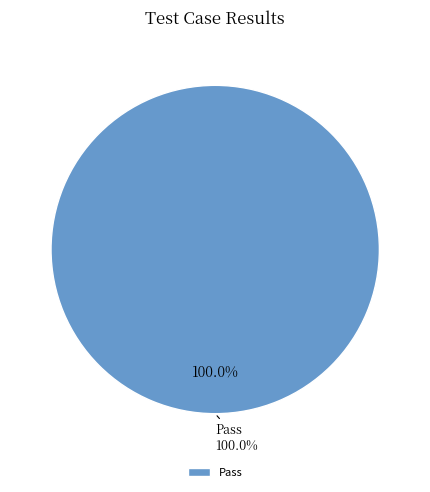

Does Pass represent more than half of the total?

Yes